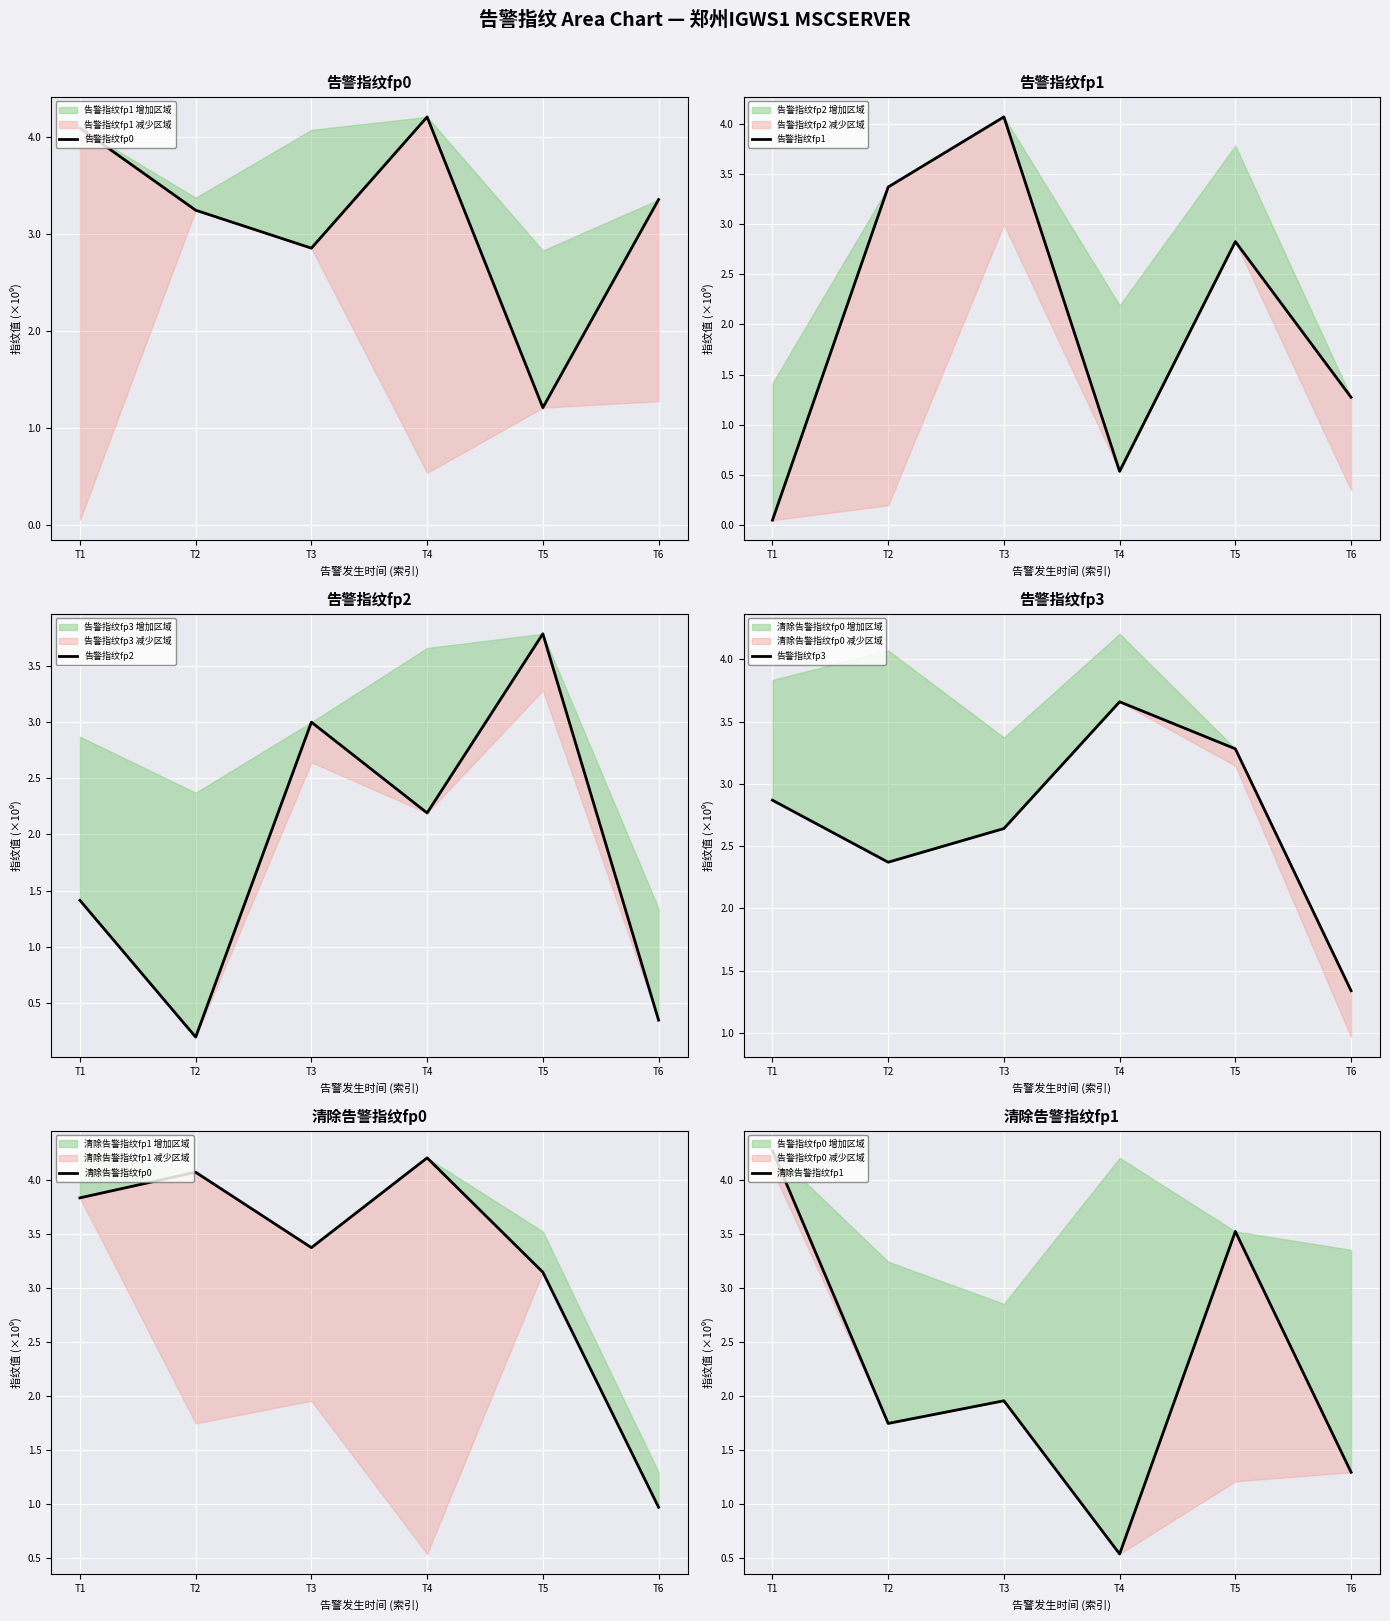

What are all the series names shown in the legend?

告警指纹fp0, 告警指纹fp1, 告警指纹fp2, 告警指纹fp3, 清除告警指纹fp0, 清除告警指纹fp1